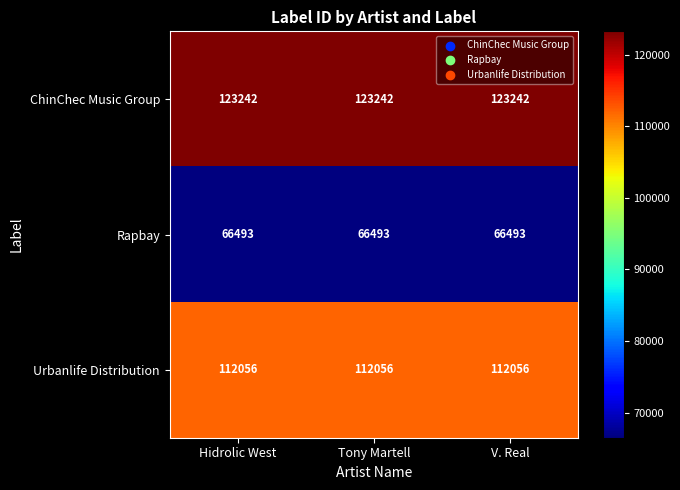

What is the spread (max minus min) of values at Hidrolic West?

56749